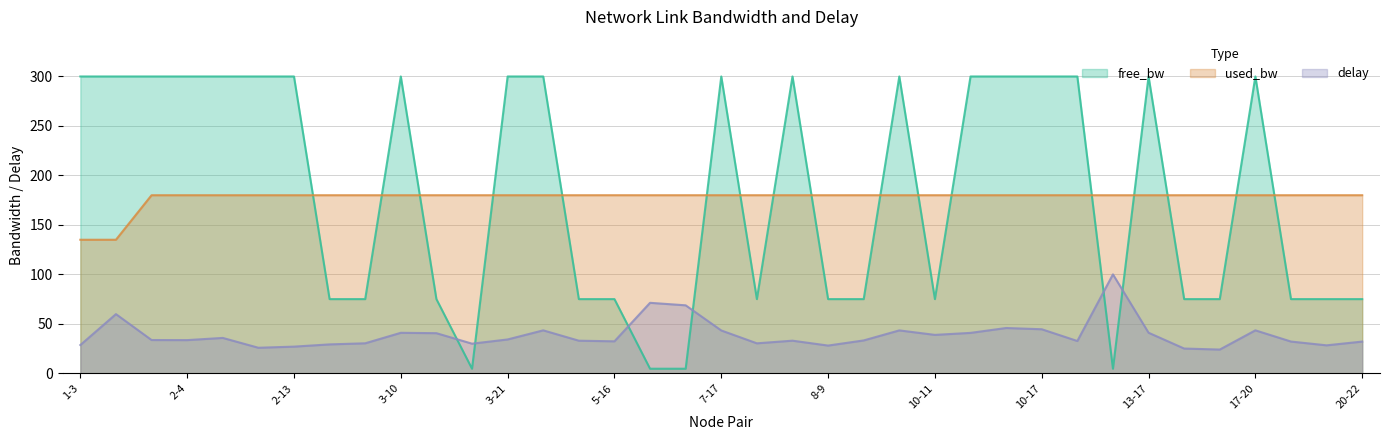

What is the spread (max minus min) of values at 13-17?

259.0